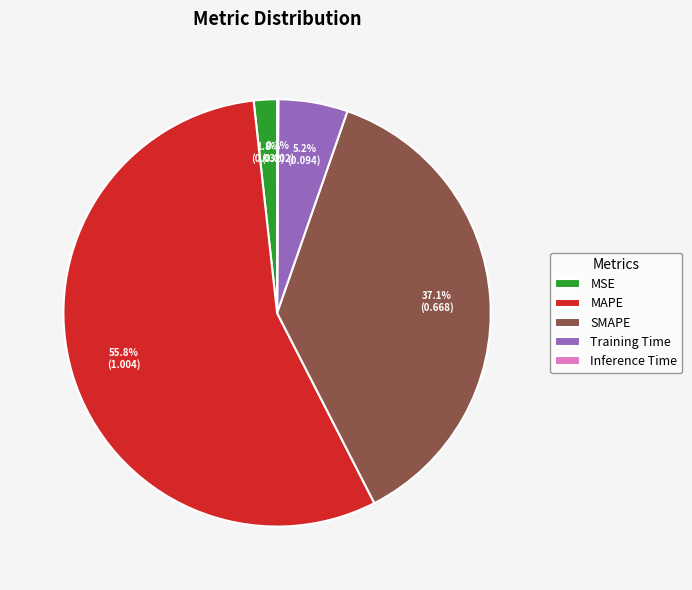

Between MSE and Training Time, which is larger?

Training Time